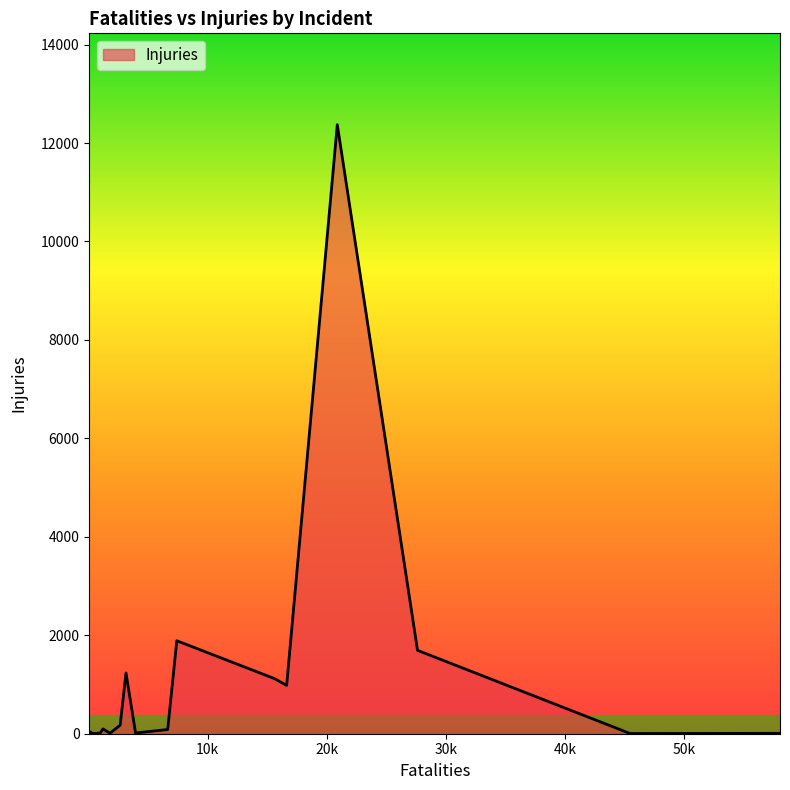

How many series are shown in this chart?

1